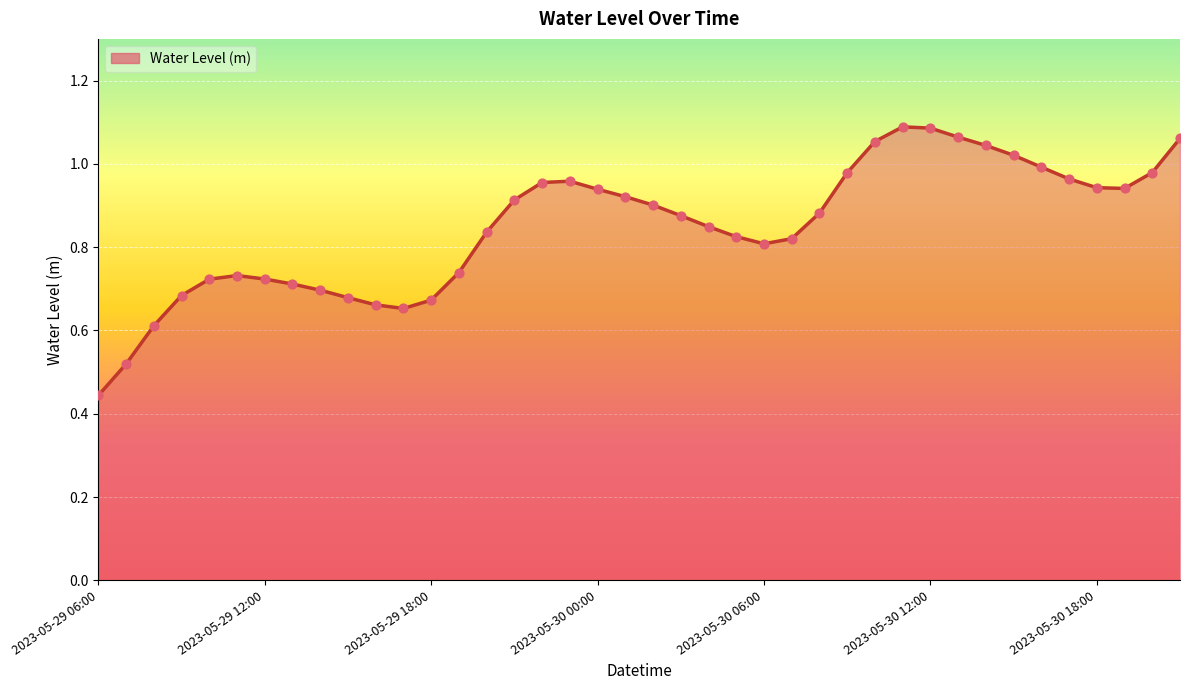

What is the difference between the maximum and minimum values?

0.6